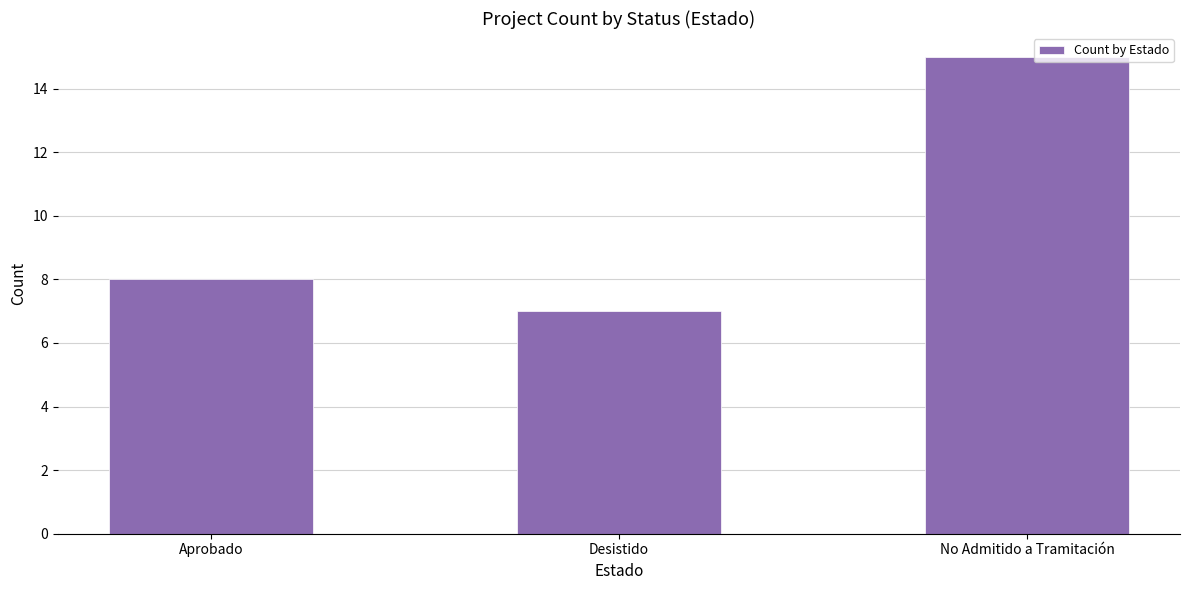

What is the sum of all values?

30